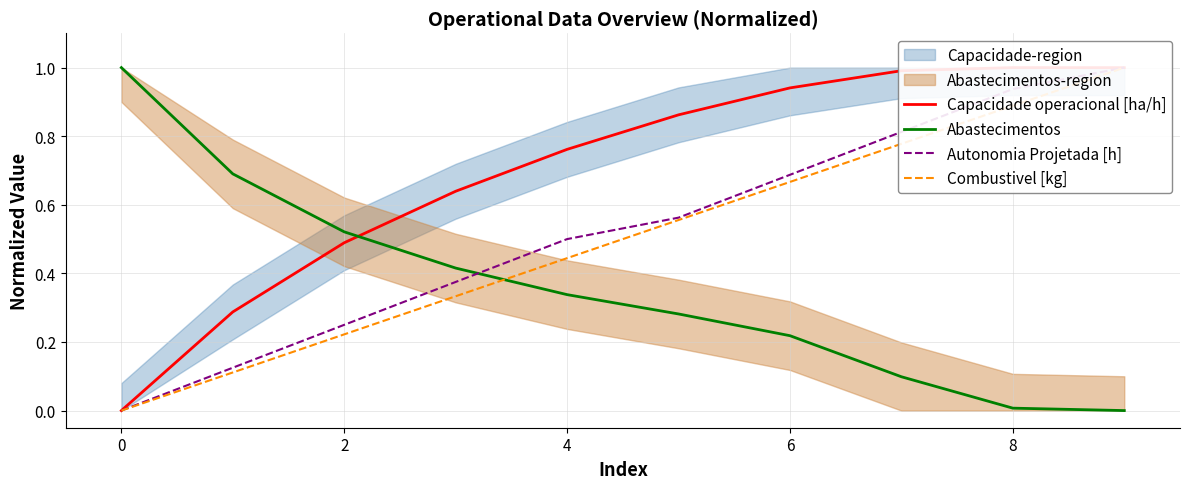

Rank the series by their maximum value, from highest to lowest.

Capacidade operacional [ha/h], Abastecimentos, Autonomia Projetada [h], Combustivel [kg]